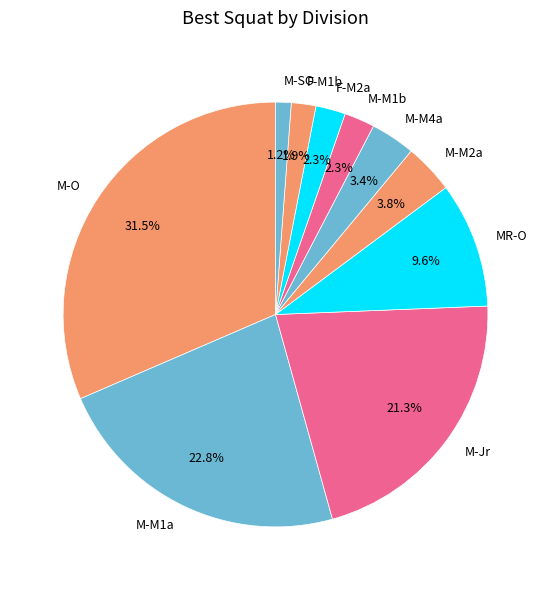

Which slice is the smallest?

M-SO